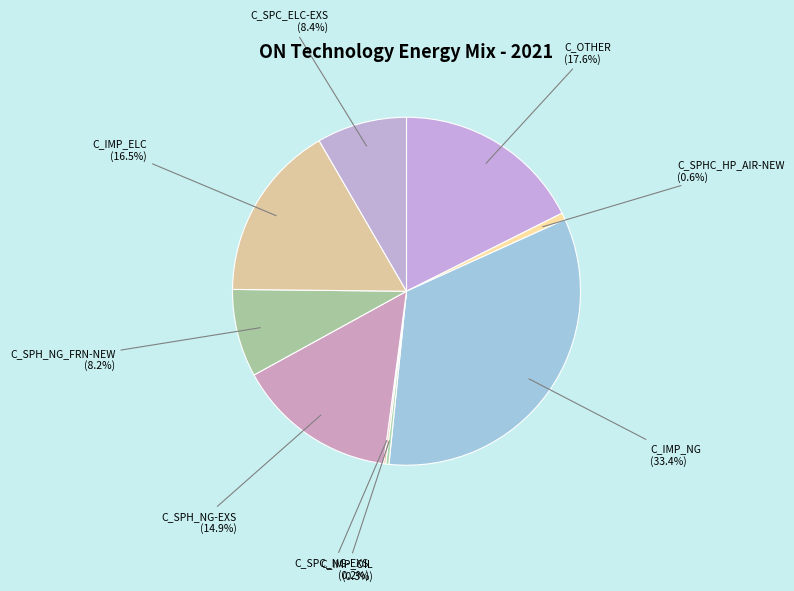

What is the ratio of the value at C_SPH_NG-EXS to the value at C_SPC_ELC-EXS?

1.8